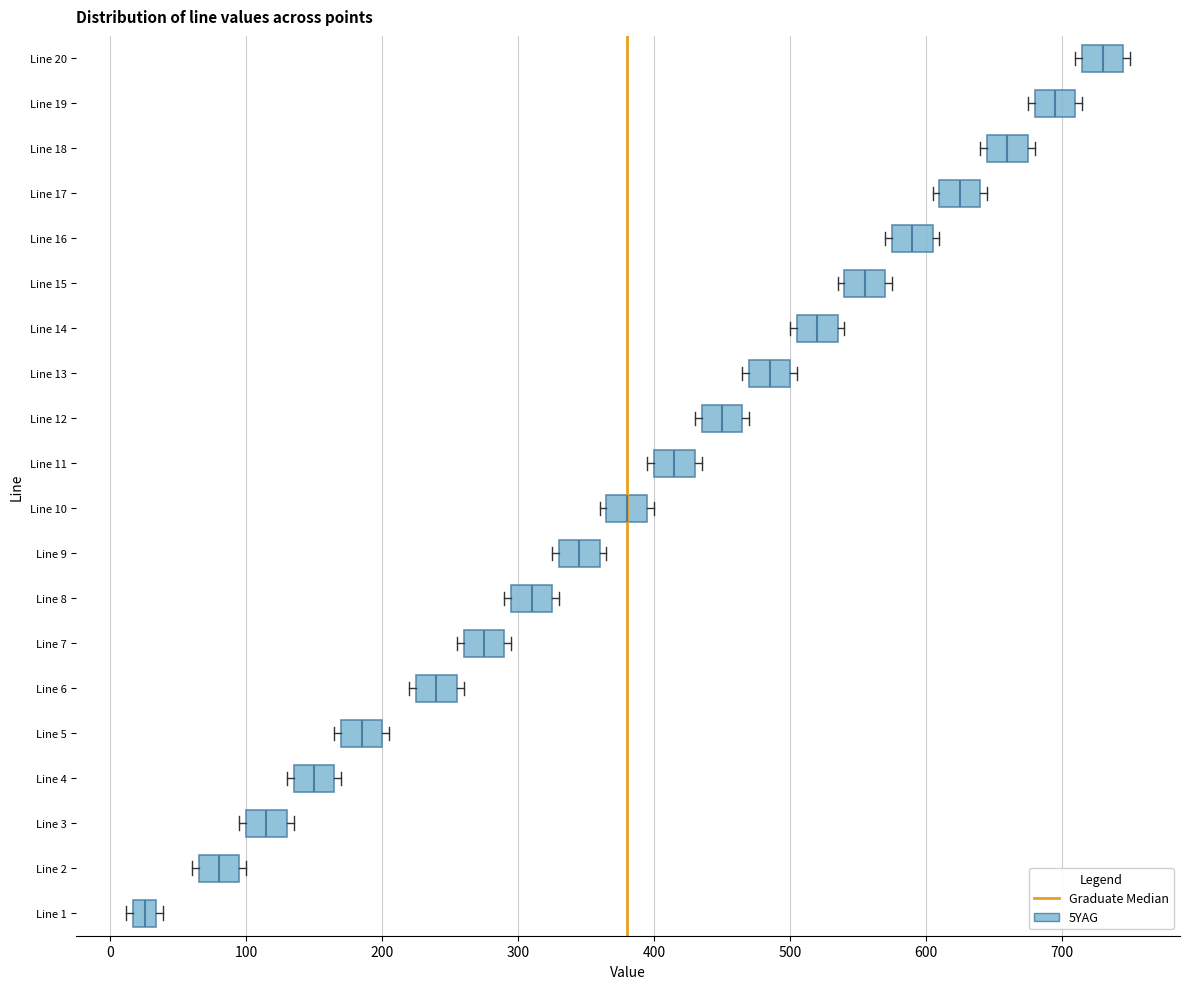

Where is the left edge of the box for Line 13 on the x-axis? The values are not printed on the chart, so give them approximately, as read against the axis.

470